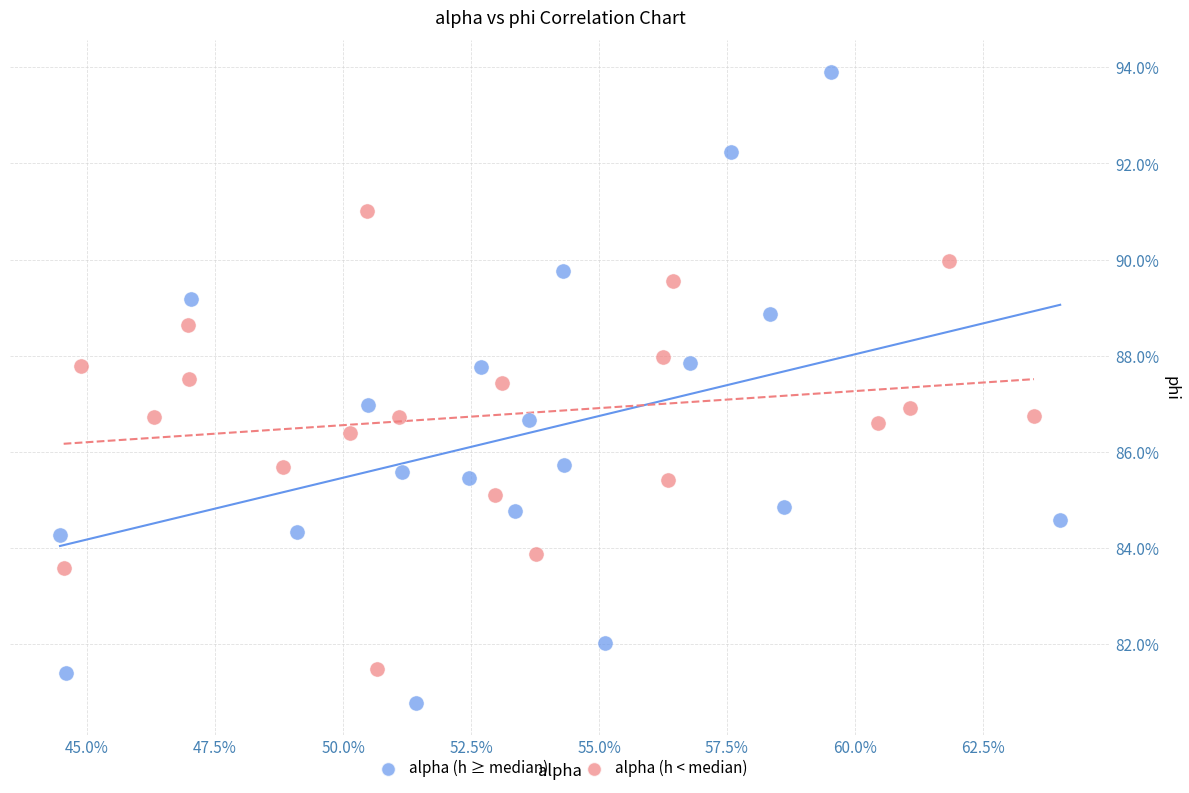

Which series has the widest spread of Y values?

alpha (h ≥ median)